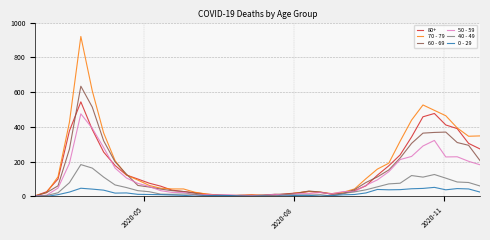

List the series in order of their peak value, highest first.

70 - 79, 60 - 69, 80+, 50 - 59, 40 - 49, 0 - 29